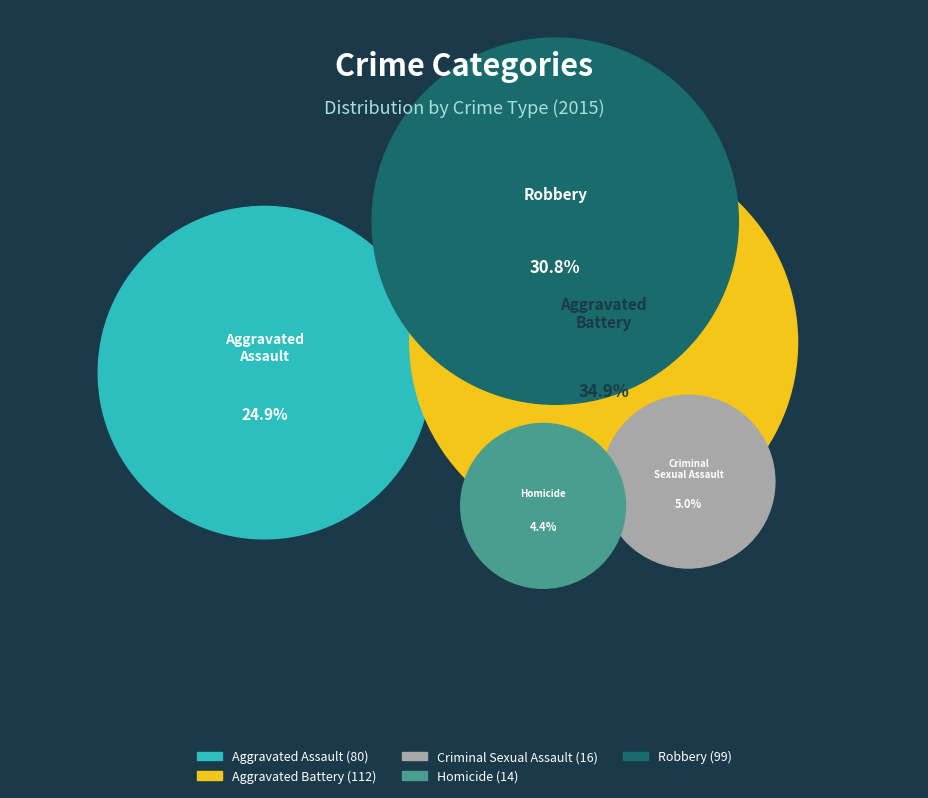

Which slice is the smallest?

Homicide